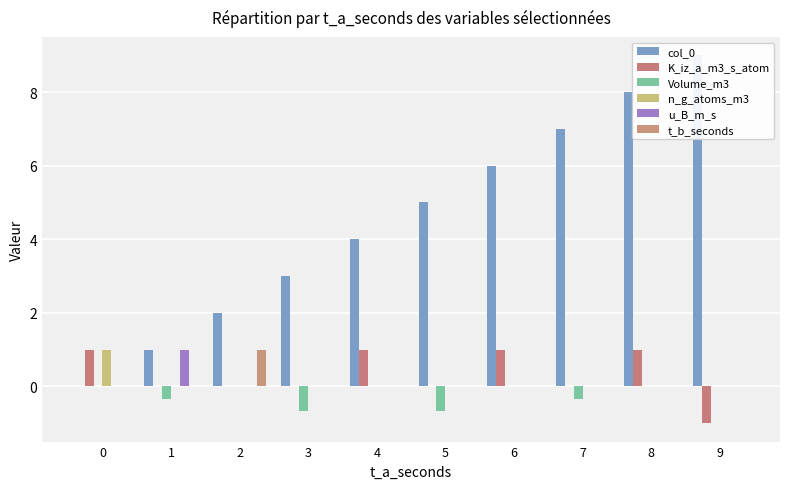

Which series has the largest total across all categories?

col_0